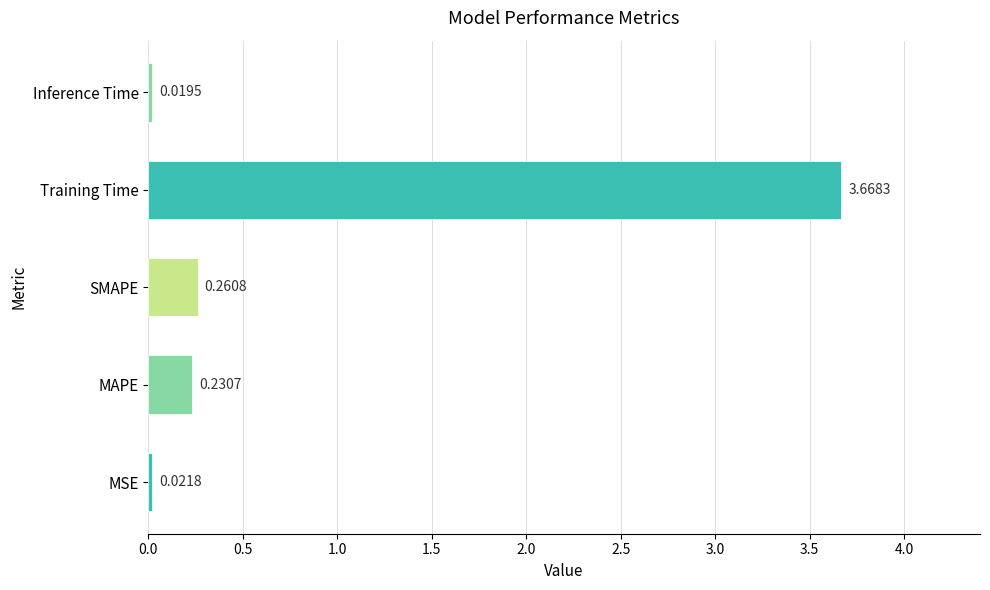

What is the average value?

0.8